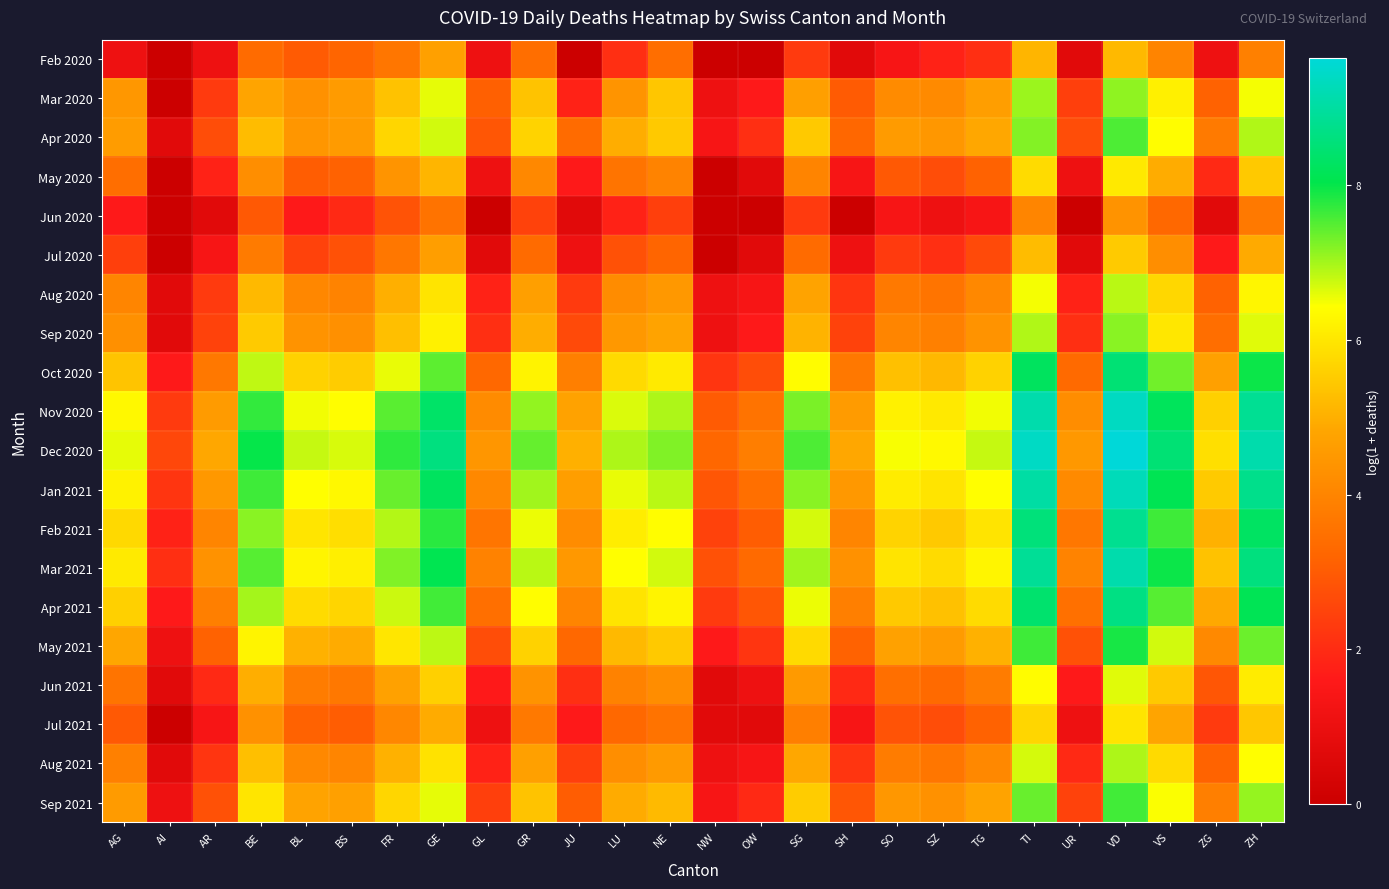

Reading right to left, what are all the values shown in this chart?

Feb 2020: ZH=3.9	ZG=1.1	VS=4.0	VD=5.2	UR=0.7	TI=5.1	TG=2.1	SZ=1.8	SO=1.4	SH=0.7	SG=2.3	OW=0.0	NW=0.0	NE=3.4	LU=2.1	JU=0.0	GR=3.4	GL=1.1	GE=4.7	FR=3.6	BS=3.2	BL=3.0	BE=3.4	AR=1.1	AI=0.0	AG=1.1
Mar 2020: ZH=6.5	ZG=3.1	VS=6.2	VD=7.1	UR=2.4	TI=7.1	TG=4.6	SZ=4.1	SO=4.2	SH=3.0	SG=4.7	OW=1.6	NW=1.1	NE=5.4	LU=4.4	JU=1.8	GR=5.4	GL=3.1	GE=6.6	FR=5.3	BS=4.6	BL=4.3	BE=4.8	AR=2.3	AI=0.0	AG=4.5
Apr 2020: ZH=6.9	ZG=3.7	VS=6.4	VD=7.5	UR=2.7	TI=7.2	TG=4.9	SZ=4.5	SO=4.6	SH=3.3	SG=5.5	OW=2.1	NW=1.4	NE=5.5	LU=5.0	JU=3.4	GR=5.6	GL=2.9	GE=6.7	FR=5.7	BS=4.6	BL=4.4	BE=5.2	AR=2.7	AI=0.7	AG=4.6
May 2020: ZH=5.5	ZG=1.9	VS=4.9	VD=6.0	UR=1.1	TI=5.8	TG=3.1	SZ=2.7	SO=2.9	SH=1.4	SG=4.0	OW=0.7	NW=0.0	NE=4.0	LU=3.6	JU=1.6	GR=4.1	GL=1.1	GE=5.1	FR=4.4	BS=3.1	BL=3.0	BE=4.2	AR=1.8	AI=0.0	AG=3.4
Jun 2020: ZH=3.7	ZG=0.7	VS=3.3	VD=4.4	UR=0.0	TI=4.0	TG=1.4	SZ=1.1	SO=1.4	SH=0.0	SG=2.3	OW=0.0	NW=0.0	NE=2.4	LU=1.8	JU=0.7	GR=2.5	GL=0.0	GE=3.6	FR=2.8	BS=1.9	BL=1.6	BE=2.9	AR=0.7	AI=0.0	AG=1.6
Jul 2020: ZH=4.9	ZG=1.6	VS=4.2	VD=5.5	UR=0.7	TI=5.2	TG=2.6	SZ=2.1	SO=2.3	SH=1.1	SG=3.4	OW=0.7	NW=0.0	NE=3.2	LU=2.8	JU=1.1	GR=3.4	GL=0.7	GE=4.6	FR=3.7	BS=2.8	BL=2.5	BE=3.8	AR=1.4	AI=0.0	AG=2.4
Aug 2020: ZH=6.3	ZG=3.1	VS=5.7	VD=6.9	UR=1.8	TI=6.5	TG=4.1	SZ=3.6	SO=3.7	SH=2.2	SG=4.8	OW=1.4	NW=1.1	NE=4.5	LU=4.2	JU=2.3	GR=4.7	GL=1.8	GE=5.9	FR=5.0	BS=4.0	BL=4.1	BE=5.2	AR=2.3	AI=0.7	AG=4.0
Sep 2020: ZH=6.6	ZG=3.4	VS=6.0	VD=7.2	UR=2.1	TI=6.9	TG=4.4	SZ=3.9	SO=4.0	SH=2.5	SG=5.1	OW=1.6	NW=1.1	NE=4.8	LU=4.5	JU=2.6	GR=5.0	GL=2.1	GE=6.2	FR=5.3	BS=4.3	BL=4.4	BE=5.5	AR=2.5	AI=0.7	AG=4.3
Oct 2020: ZH=8.0	ZG=4.7	VS=7.3	VD=8.5	UR=3.3	TI=8.2	TG=5.6	SZ=5.1	SO=5.3	SH=3.7	SG=6.4	OW=2.7	NW=2.2	NE=6.1	LU=5.8	JU=3.9	GR=6.2	GL=3.3	GE=7.5	FR=6.6	BS=5.5	BL=5.6	BE=6.8	AR=3.7	AI=1.6	AG=5.4
Nov 2020: ZH=8.8	ZG=5.6	VS=8.2	VD=9.4	UR=4.2	TI=9.1	TG=6.5	SZ=6.0	SO=6.2	SH=4.6	SG=7.3	OW=3.6	NW=3.0	NE=7.0	LU=6.7	JU=4.7	GR=7.1	GL=4.2	GE=8.3	FR=7.5	BS=6.4	BL=6.5	BE=7.7	AR=4.6	AI=2.3	AG=6.3
Dec 2020: ZH=9.1	ZG=5.9	VS=8.5	VD=9.6	UR=4.5	TI=9.4	TG=6.8	SZ=6.3	SO=6.5	SH=4.9	SG=7.5	OW=3.8	NW=3.3	NE=7.2	LU=6.9	JU=5.0	GR=7.4	GL=4.4	GE=8.6	FR=7.7	BS=6.7	BL=6.8	BE=8.0	AR=4.9	AI=2.6	AG=6.6
Jan 2021: ZH=8.8	ZG=5.5	VS=8.1	VD=9.3	UR=4.1	TI=9.0	TG=6.4	SZ=5.9	SO=6.1	SH=4.5	SG=7.2	OW=3.5	NW=2.9	NE=6.9	LU=6.6	JU=4.6	GR=7.0	GL=4.1	GE=8.2	FR=7.4	BS=6.3	BL=6.4	BE=7.6	AR=4.5	AI=2.2	AG=6.2
Feb 2021: ZH=8.3	ZG=5.0	VS=7.6	VD=8.8	UR=3.7	TI=8.6	TG=6.0	SZ=5.5	SO=5.6	SH=4.0	SG=6.7	OW=3.0	NW=2.5	NE=6.4	LU=6.1	JU=4.2	GR=6.5	GL=3.6	GE=7.8	FR=6.9	BS=5.8	BL=6.0	BE=7.2	AR=4.0	AI=1.8	AG=5.7
Mar 2021: ZH=8.6	ZG=5.3	VS=8.0	VD=9.1	UR=4.0	TI=8.9	TG=6.3	SZ=5.8	SO=5.9	SH=4.3	SG=7.0	OW=3.3	NW=2.8	NE=6.7	LU=6.4	JU=4.5	GR=6.9	GL=3.9	GE=8.1	FR=7.2	BS=6.2	BL=6.3	BE=7.5	AR=4.3	AI=2.1	AG=6.1
Apr 2021: ZH=8.1	ZG=4.9	VS=7.5	VD=8.6	UR=3.5	TI=8.4	TG=5.8	SZ=5.3	SO=5.5	SH=3.9	SG=6.5	OW=2.9	NW=2.3	NE=6.2	LU=5.9	JU=4.0	GR=6.4	GL=3.5	GE=7.6	FR=6.7	BS=5.7	BL=5.8	BE=7.0	AR=3.9	AI=1.6	AG=5.6
May 2021: ZH=7.4	ZG=4.1	VS=6.7	VD=7.9	UR=2.8	TI=7.6	TG=5.0	SZ=4.6	SO=4.7	SH=3.1	SG=5.8	OW=2.2	NW=1.6	NE=5.5	LU=5.2	JU=3.3	GR=5.6	GL=2.7	GE=6.8	FR=6.0	BS=4.9	BL=5.0	BE=6.2	AR=3.1	AI=1.1	AG=4.8
Jun 2021: ZH=6.1	ZG=2.9	VS=5.5	VD=6.6	UR=1.6	TI=6.4	TG=3.8	SZ=3.3	SO=3.5	SH=1.9	SG=4.5	OW=1.1	NW=0.7	NE=4.2	LU=3.9	JU=2.1	GR=4.4	GL=1.6	GE=5.6	FR=4.7	BS=3.7	BL=3.8	BE=5.0	AR=1.9	AI=0.7	AG=3.6
Jul 2021: ZH=5.4	ZG=2.3	VS=4.8	VD=6.0	UR=1.1	TI=5.7	TG=3.1	SZ=2.7	SO=2.8	SH=1.4	SG=3.9	OW=0.7	NW=0.7	NE=3.6	LU=3.3	JU=1.6	GR=3.7	GL=1.1	GE=4.9	FR=4.1	BS=3.0	BL=3.1	BE=4.3	AR=1.4	AI=0.0	AG=2.9
Aug 2021: ZH=6.4	ZG=3.2	VS=5.8	VD=6.9	UR=1.9	TI=6.7	TG=4.1	SZ=3.6	SO=3.8	SH=2.2	SG=4.8	OW=1.4	NW=1.1	NE=4.5	LU=4.2	JU=2.4	GR=4.7	GL=1.8	GE=5.9	FR=5.0	BS=4.0	BL=4.1	BE=5.3	AR=2.2	AI=0.7	AG=3.9
Sep 2021: ZH=7.1	ZG=3.9	VS=6.5	VD=7.6	UR=2.5	TI=7.4	TG=4.8	SZ=4.3	SO=4.5	SH=2.9	SG=5.5	OW=1.9	NW=1.4	NE=5.2	LU=4.9	JU=3.0	GR=5.4	GL=2.4	GE=6.6	FR=5.7	BS=4.7	BL=4.8	BE=6.0	AR=2.8	AI=1.1	AG=4.6